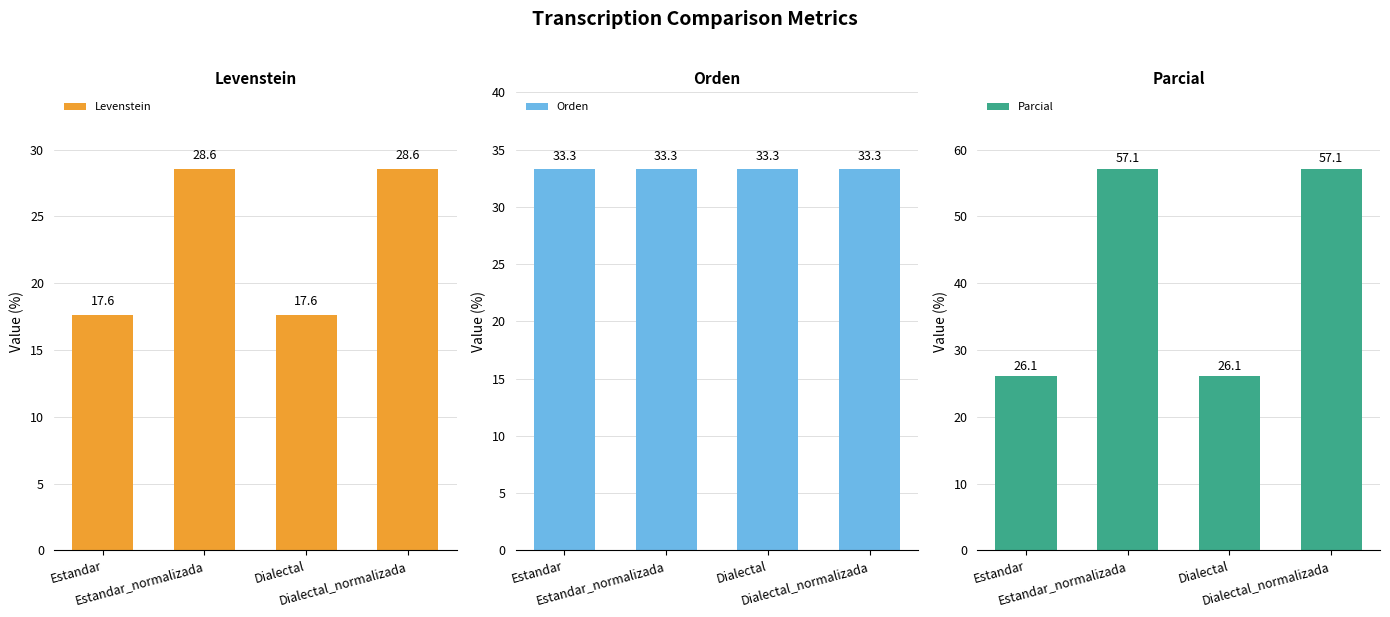

What is the value of the Parcial bar at the 3rd from the left?

26.1